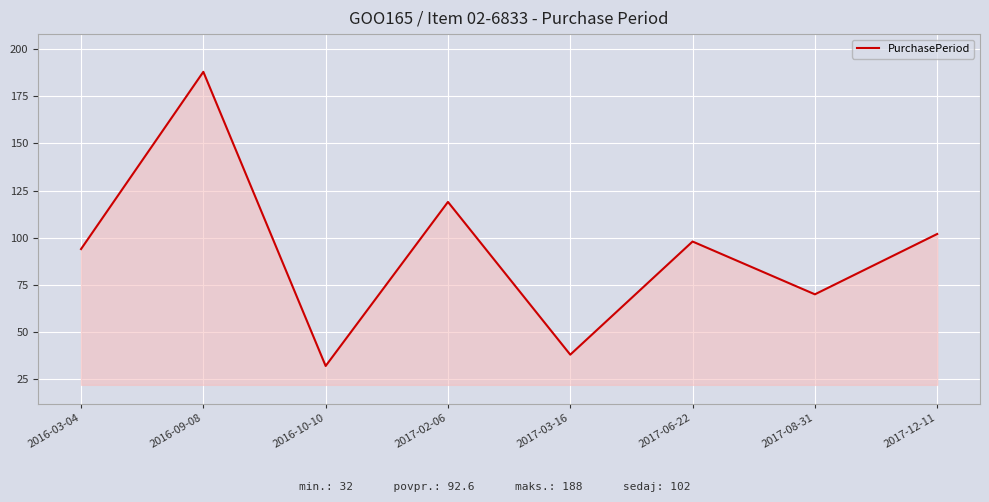

What is the change in value from 2016-03-04 to 2016-09-08?

+94